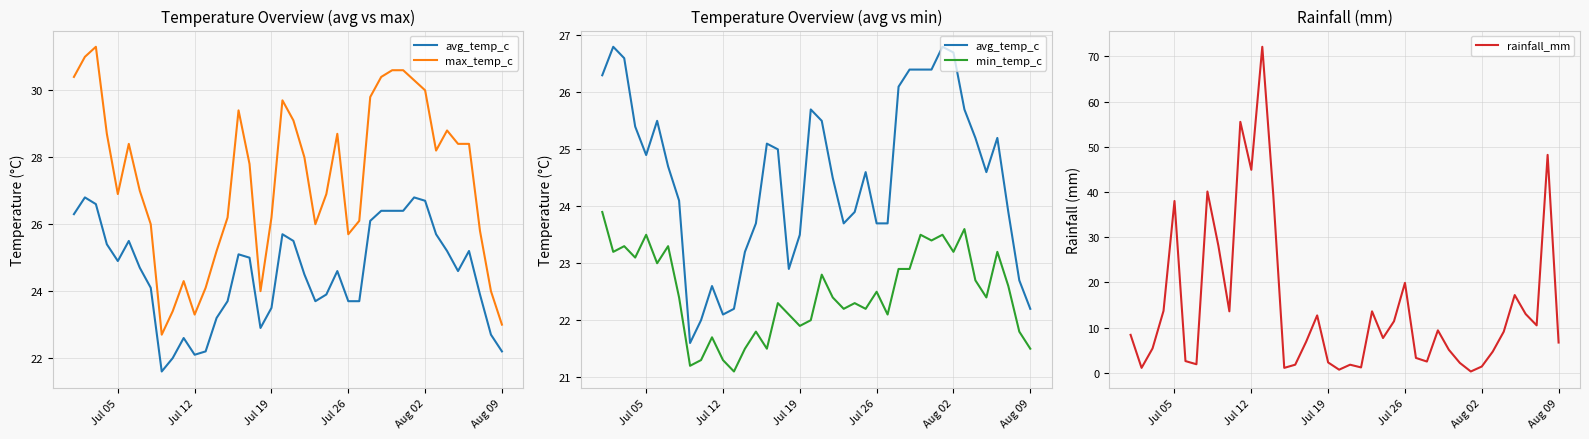

How many values in the rainfall_mm series are below 8?

20